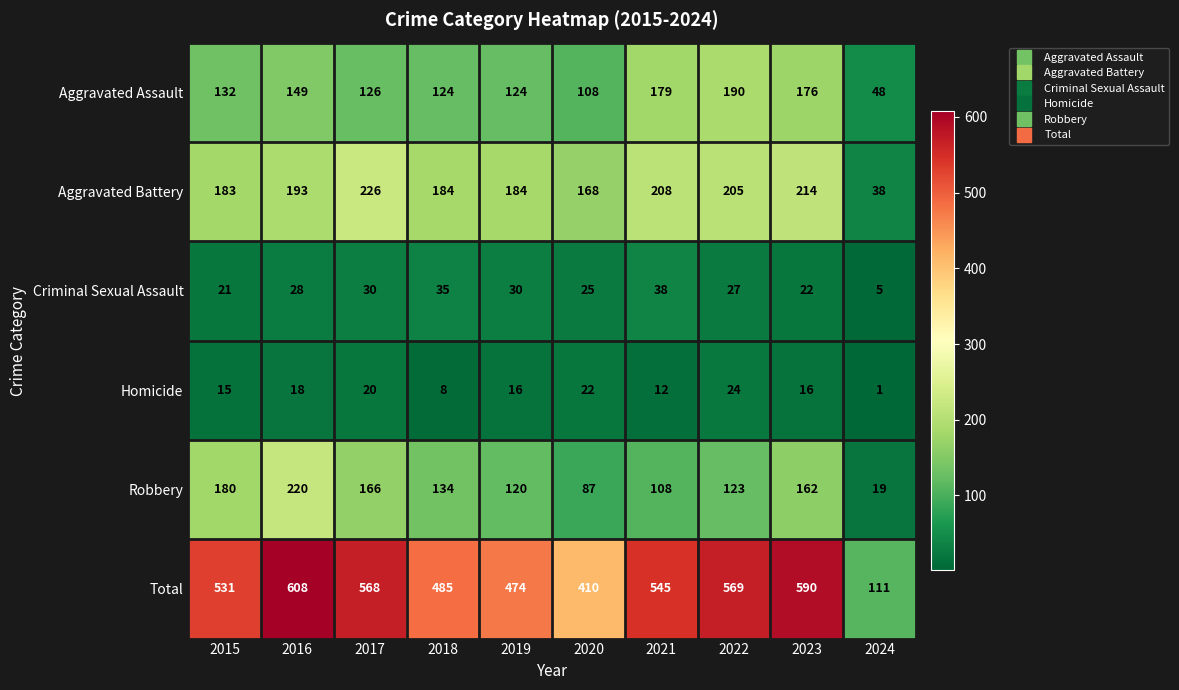

The value of Total at 2016 is 1026. True or false?

False